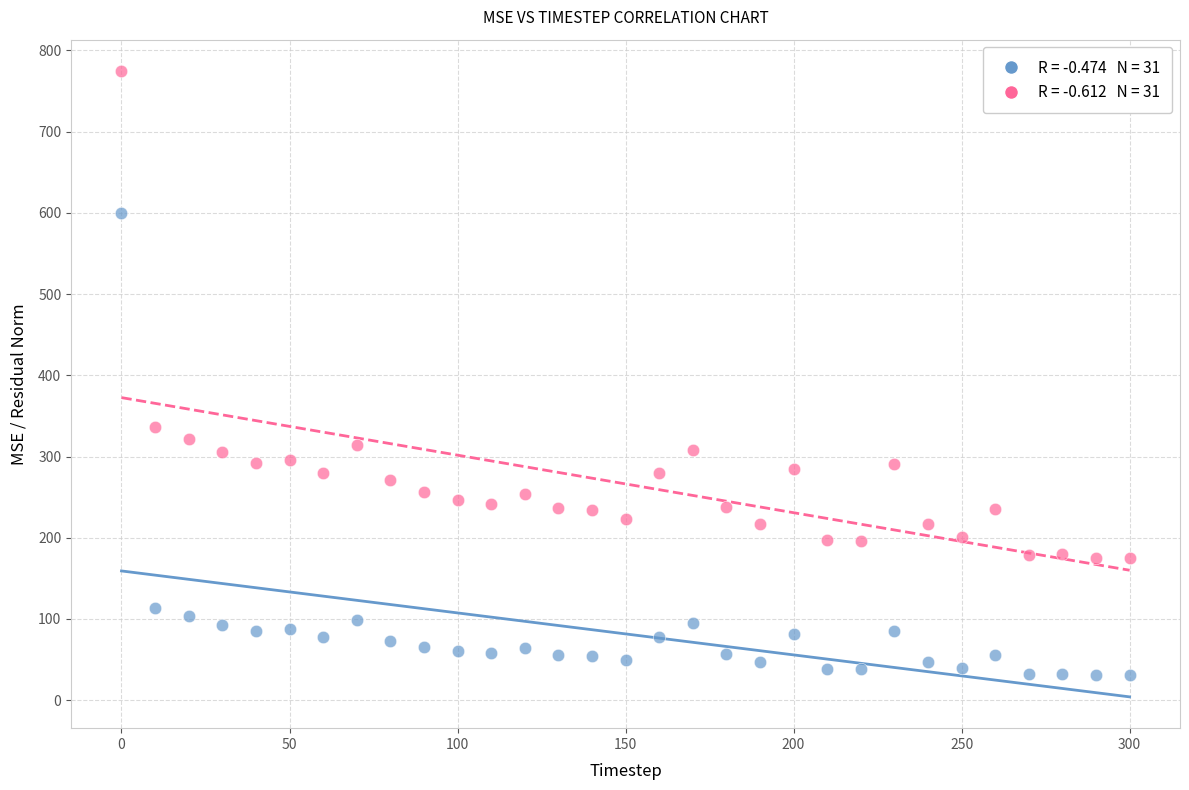

Across all series, what Y value is closest to 402?

336.6